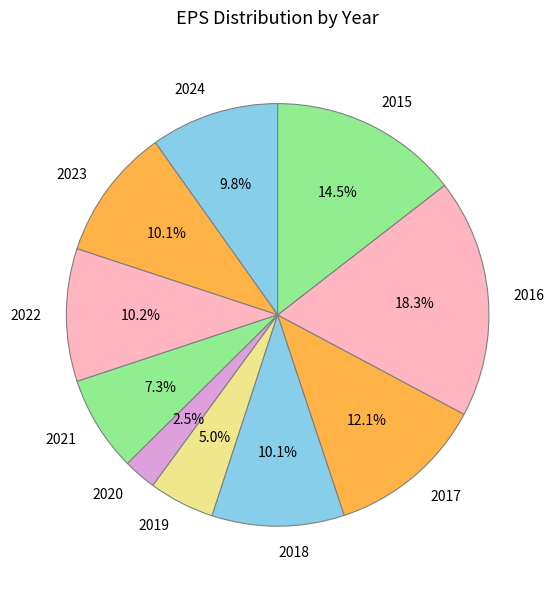

What is the ratio of the value at 2015 to the value at 2019?

2.9